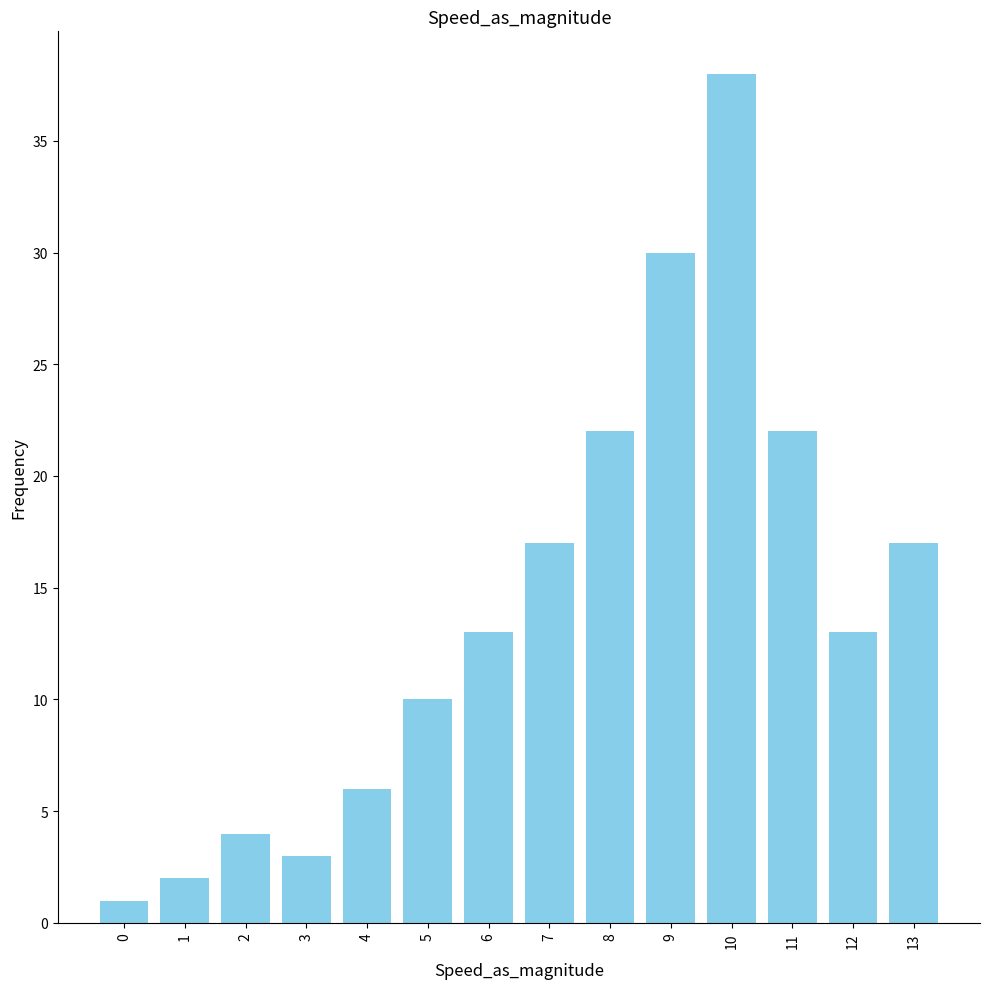

What is the difference between the second highest and minimum values?

29